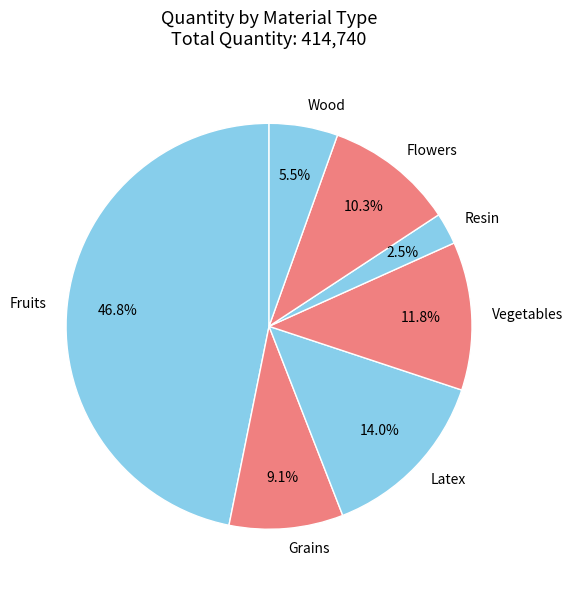

Rank the categories by value from lowest to highest.

Resin, Wood, Grains, Flowers, Vegetables, Latex, Fruits